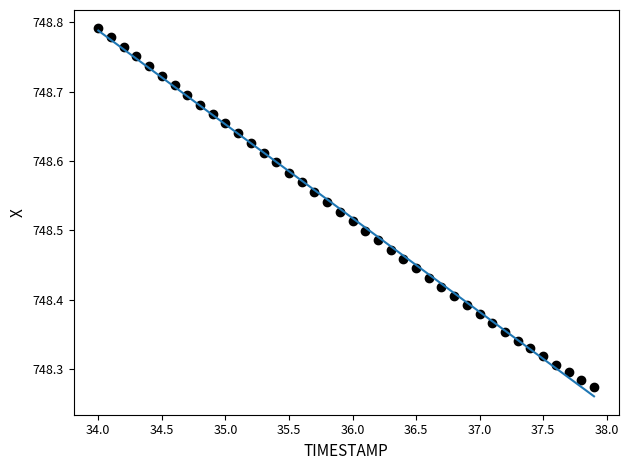

What is the range of Y values (max minus min)?

0.5